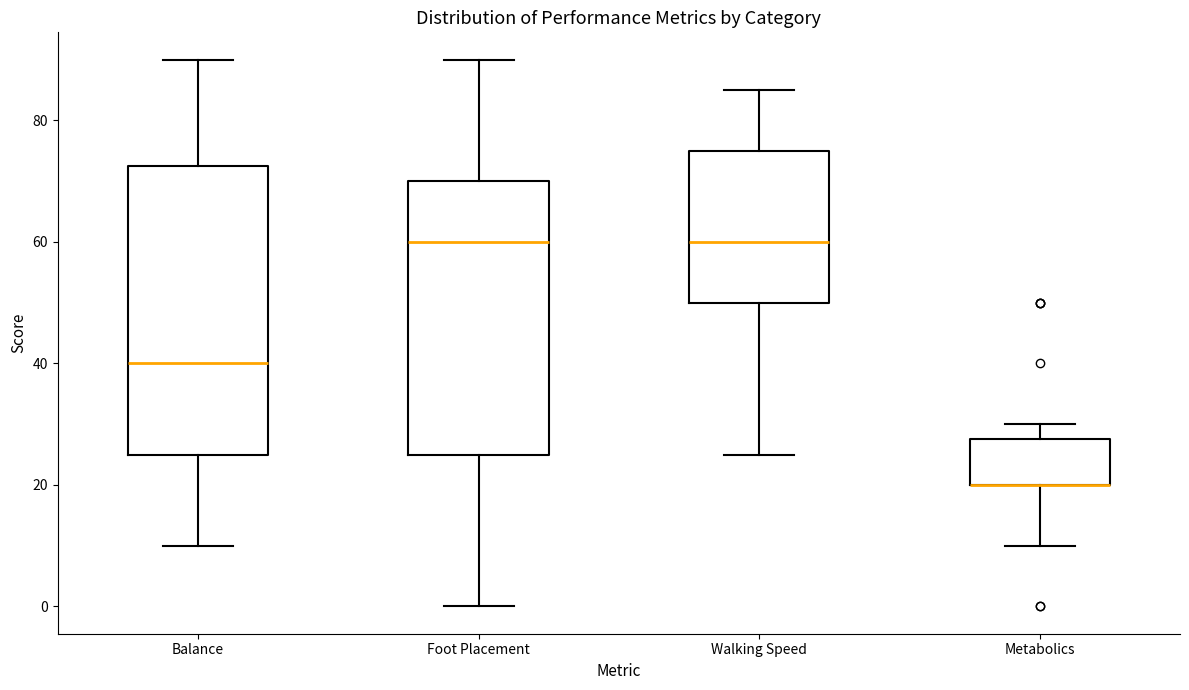

Where does the lower whisker of the box for Foot Placement end on the y-axis? The values are not printed on the chart, so give them approximately, as read against the axis.

0